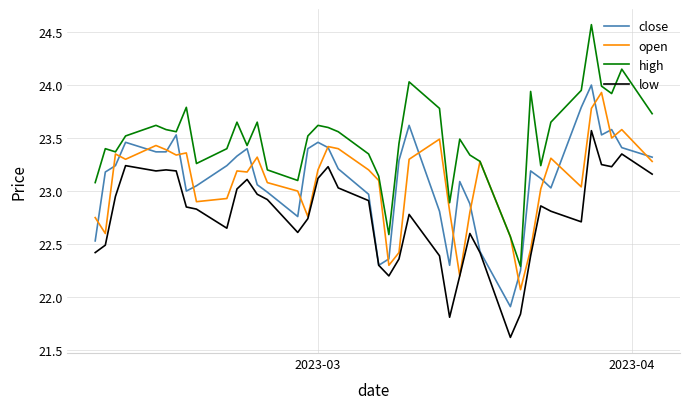

Which series has the largest total across all categories?

high